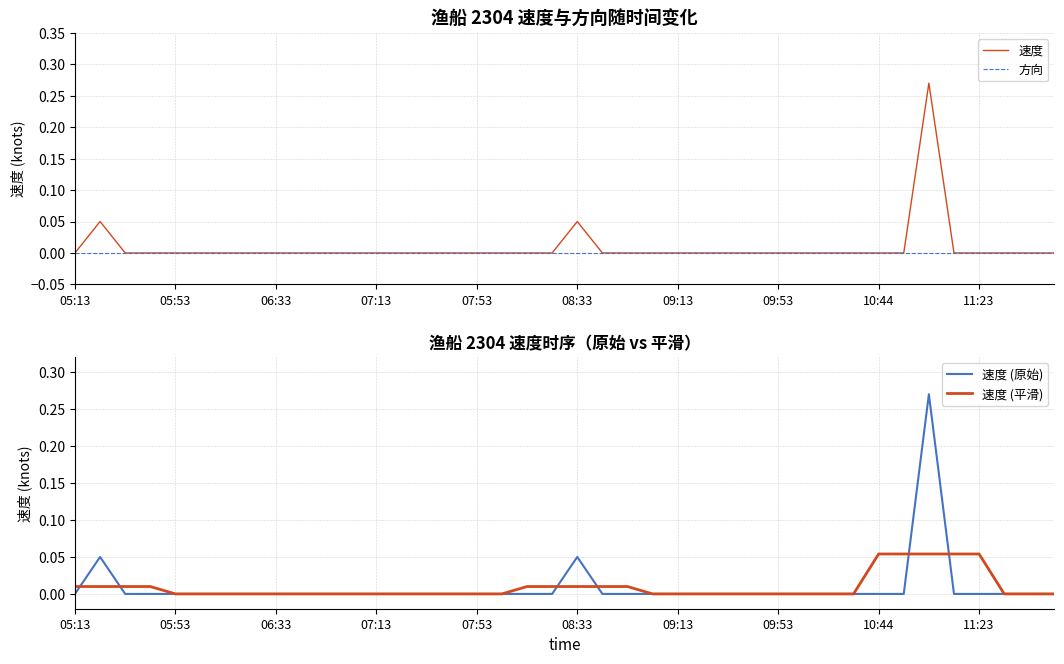

Reading left to right, list all the values displayed in this chart.

速度: 0.0	0.1	0.0	0.0	0.0	0.0	0.0	0.0	0.0	0.0	0.0	0.0	0.0	0.0	0.0	0.0	0.0	0.0	0.0	0.0	0.1	0.0	0.0	0.0	0.0	0.0	0.0	0.0	0.0	0.0	0.0	0.0	0.0	0.0	0.3	0.0	0.0	0.0	0.0	0.0
方向: 0.0	0.0	0.0	0.0	0.0	0.0	0.0	0.0	0.0	0.0	0.0	0.0	0.0	0.0	0.0	0.0	0.0	0.0	0.0	0.0	0.0	0.0	0.0	0.0	0.0	0.0	0.0	0.0	0.0	0.0	0.0	0.0	0.0	0.0	0.0	0.0	0.0	0.0	0.0	0.0
速度 (原始): 0.0	0.1	0.0	0.0	0.0	0.0	0.0	0.0	0.0	0.0	0.0	0.0	0.0	0.0	0.0	0.0	0.0	0.0	0.0	0.0	0.1	0.0	0.0	0.0	0.0	0.0	0.0	0.0	0.0	0.0	0.0	0.0	0.0	0.0	0.3	0.0	0.0	0.0	0.0	0.0
速度 (平滑): 0.0	0.0	0.0	0.0	0.0	0.0	0.0	0.0	0.0	0.0	0.0	0.0	0.0	0.0	0.0	0.0	0.0	0.0	0.0	0.0	0.0	0.0	0.0	0.0	0.0	0.0	0.0	0.0	0.0	0.0	0.0	0.0	0.1	0.1	0.1	0.1	0.1	0.0	0.0	0.0